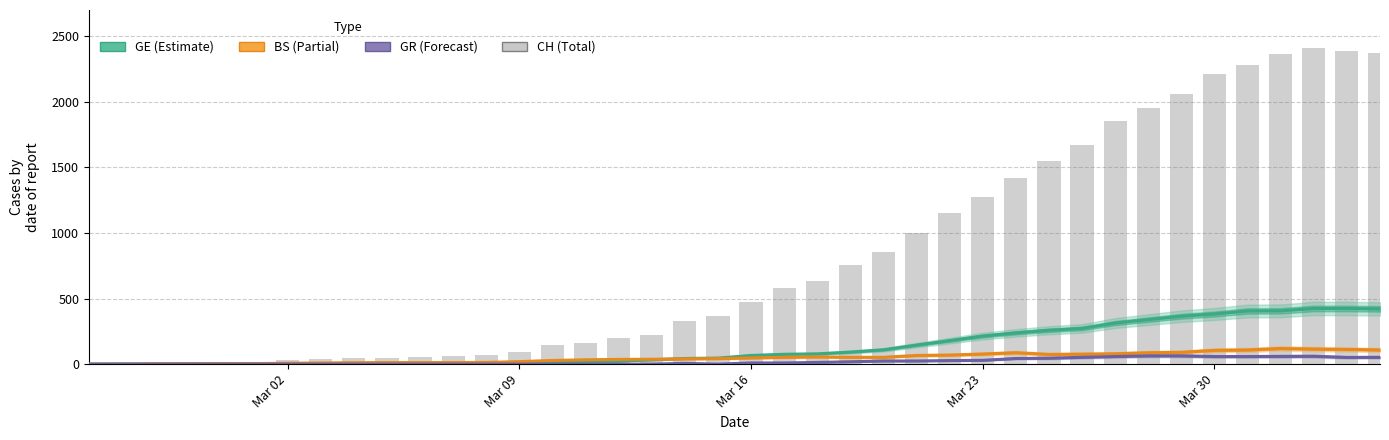

Which series has the largest total across all categories?

CH (total)